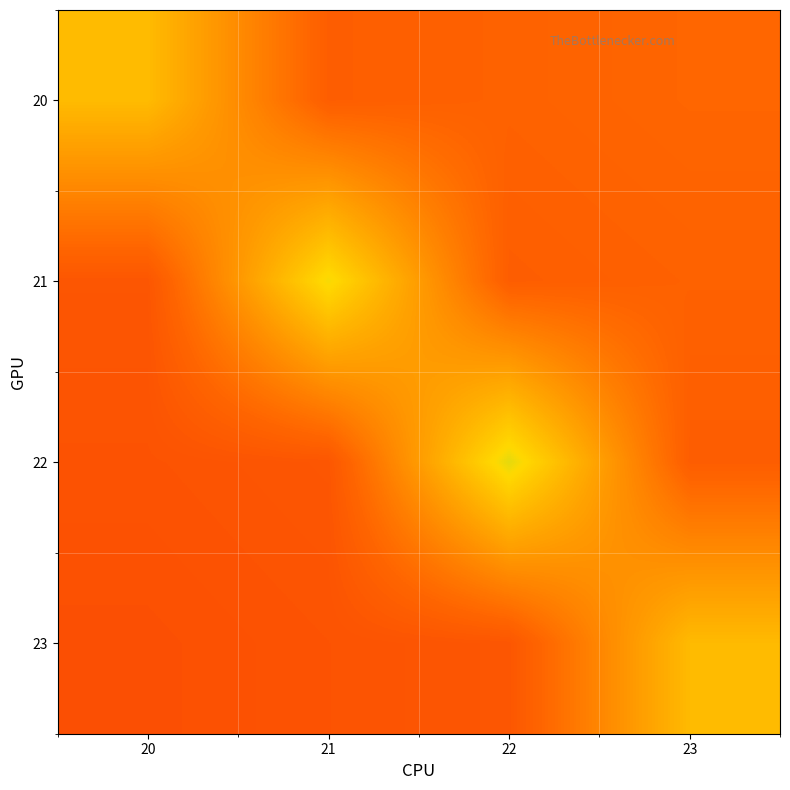

Reading left to right, transcribe all the data shown in this chart.

20: 20=99981173.8	21=52497375.1	22=54997250.1	23=57497125.1
21: 20=47616780.2	21=116762449.2	22=52378458.2	23=54759297.2
22: 20=45452479.4	21=47725103.4	22=120735369.5	23=52270351.3
23: 20=43476370.6	21=45650189.1	22=47824007.7	23=99572027.2